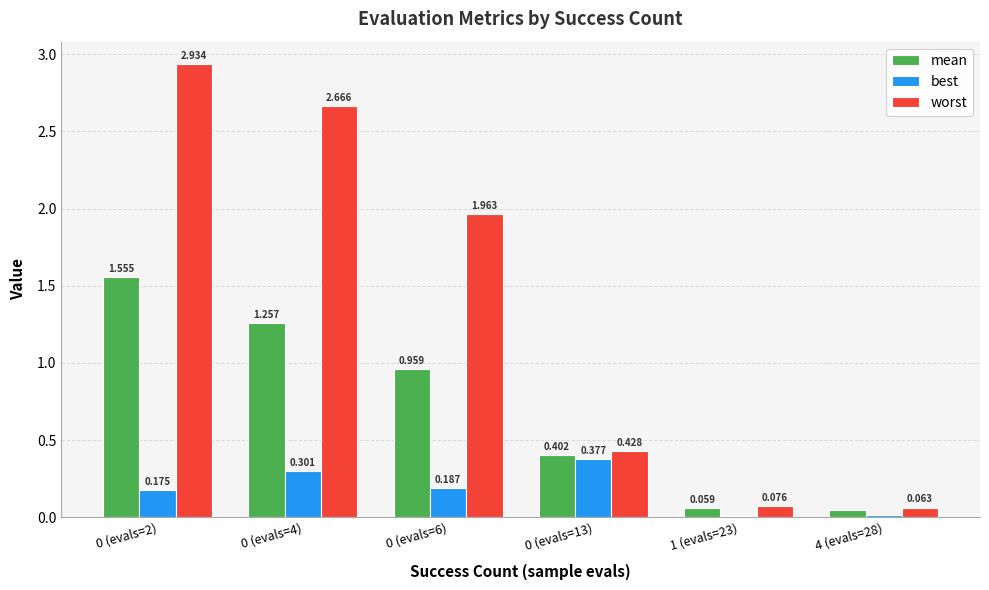

What is the sum of all mean values?

4.3